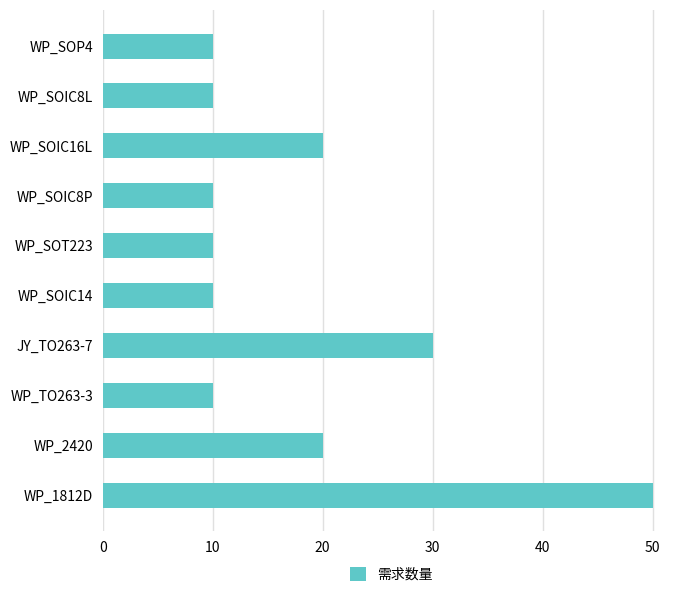

What is the greatest value displayed?

50